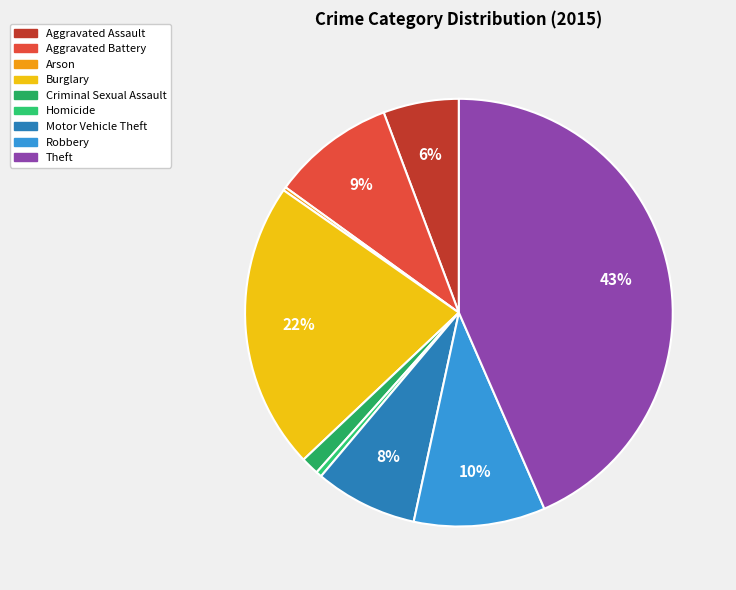

The Aggravated Assault slice represents 6% of the pie. True or false?

True